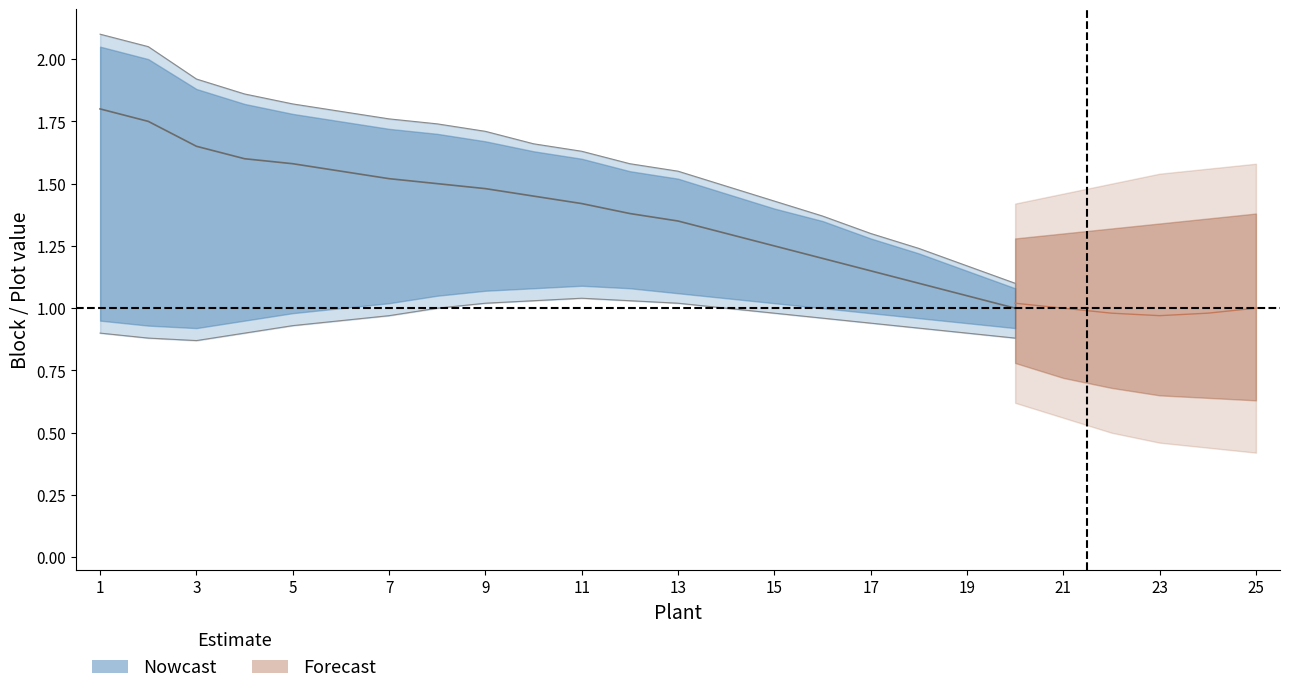

What is the total value across all series at 17?

3.4